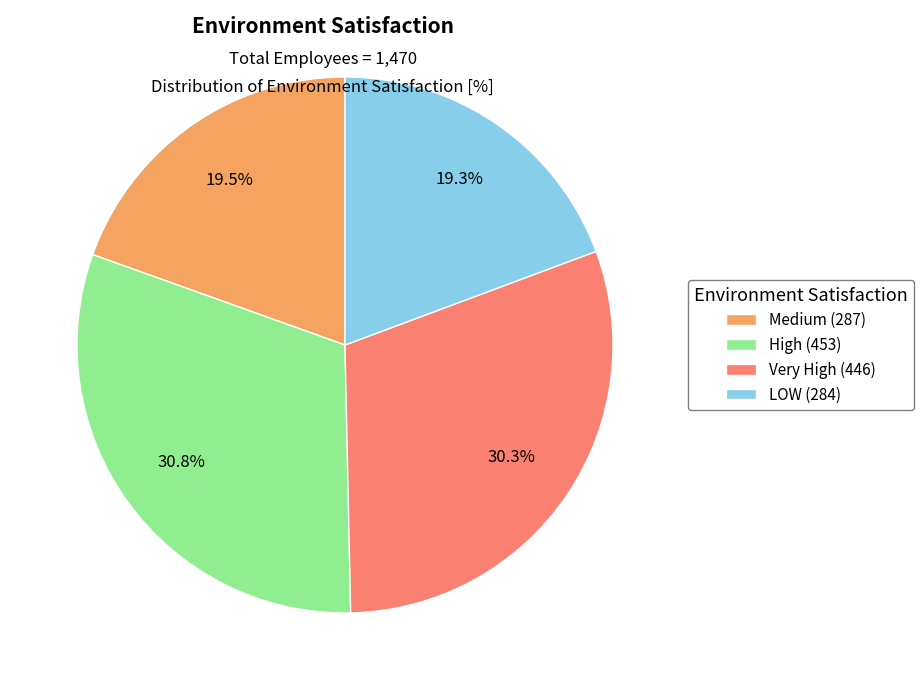

What percentage is NOT represented by Medium?

80.5%